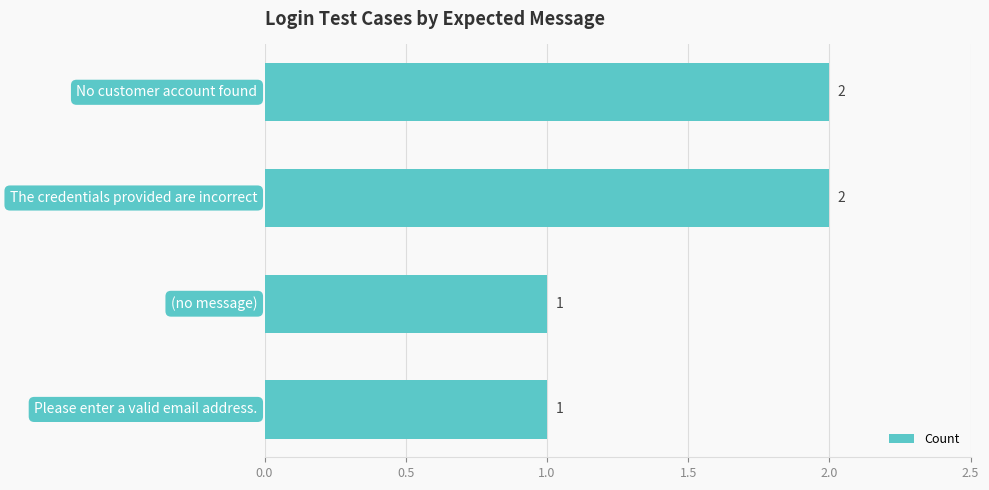

What is the smallest value displayed?

1